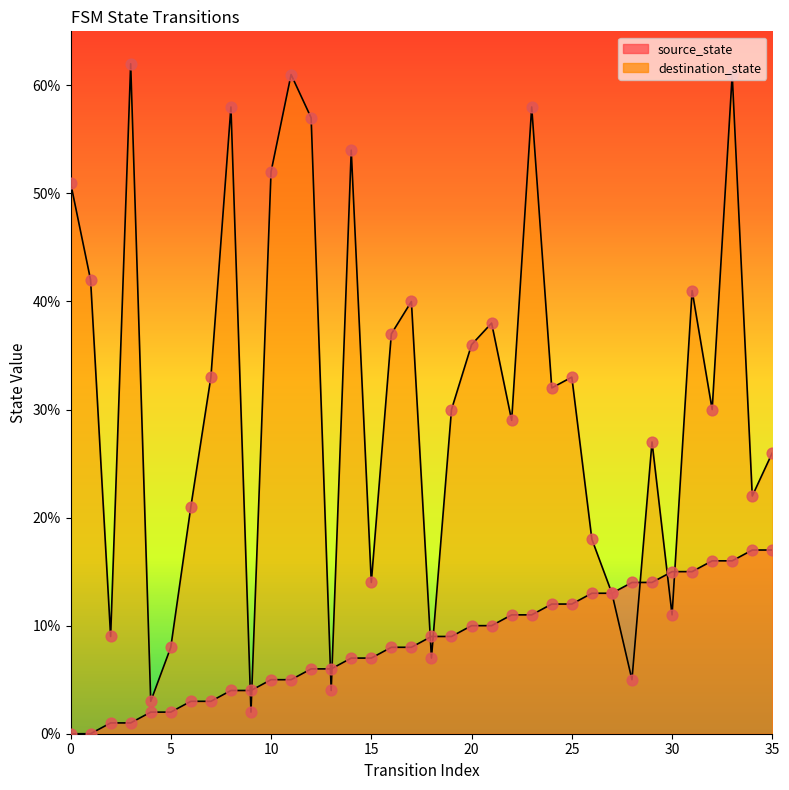

Is the value of destination_state at 33 greater than the value of source_state at 27?

Yes